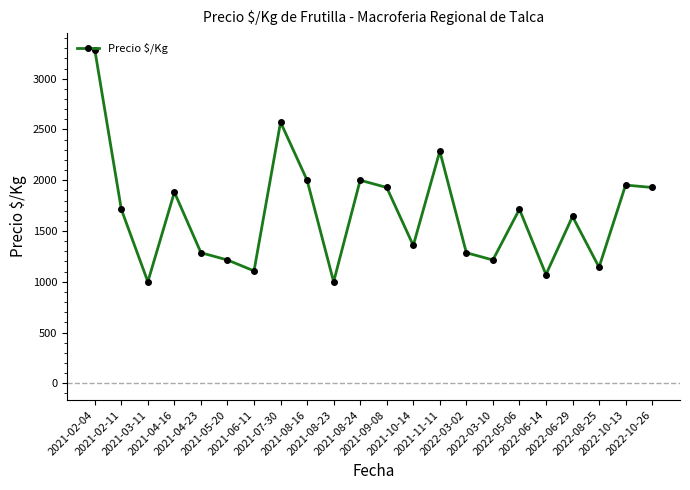

What is the value of the 13th point from the left?

1357.5